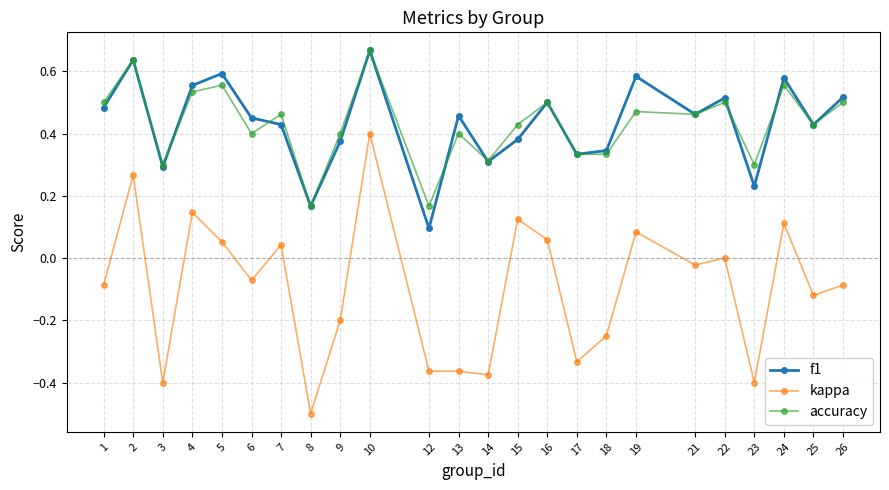

Which series has the largest range (max minus min)?

kappa